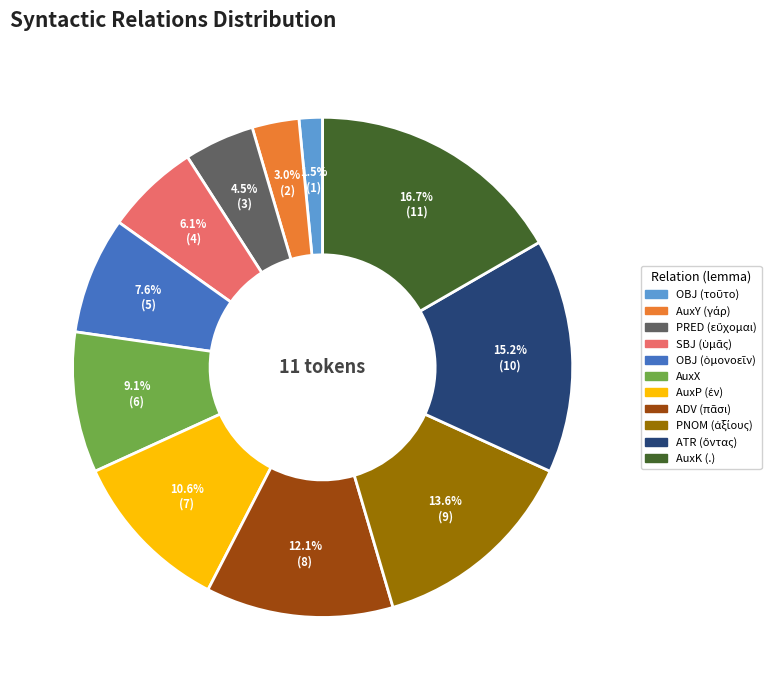

What percentage is the AuxK (.) slice, to the nearest percent?

17%